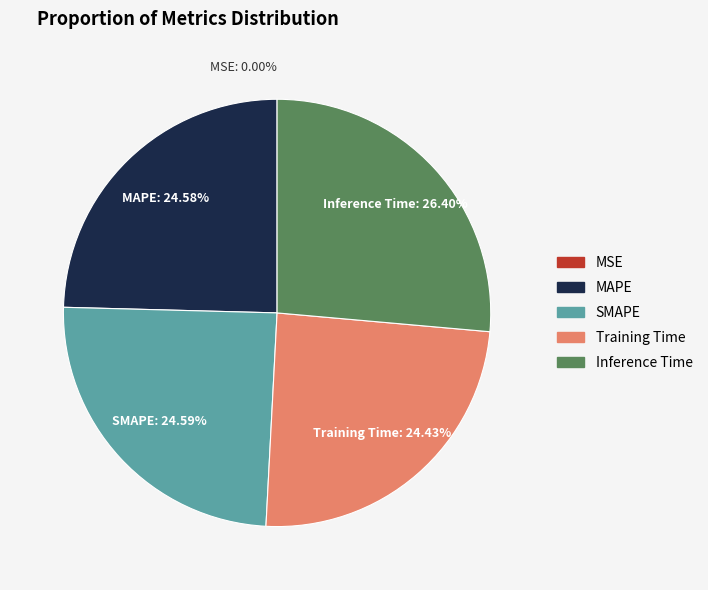

How much of the chart is everything except Inference Time?

73.6%